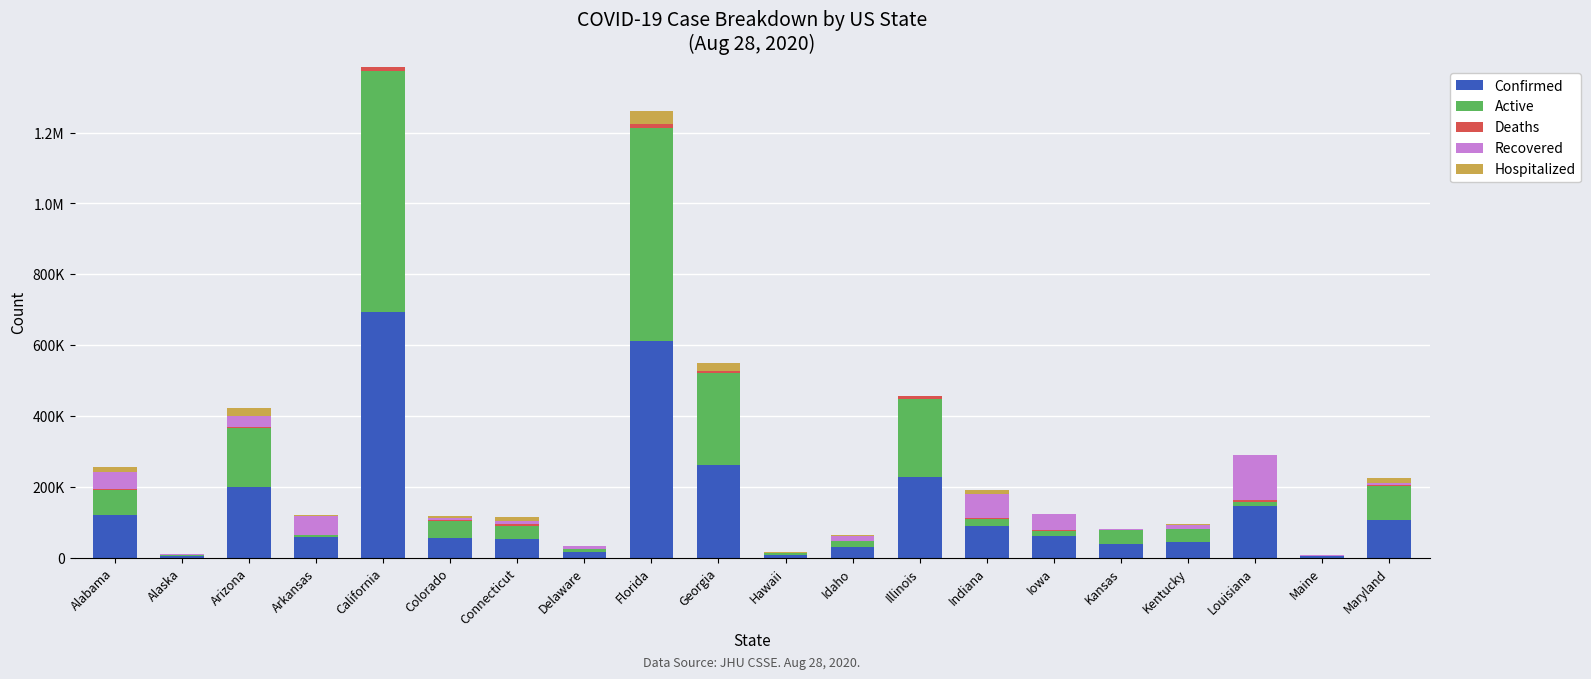

Between Georgia and Indiana, which series saw the biggest shift?

Active